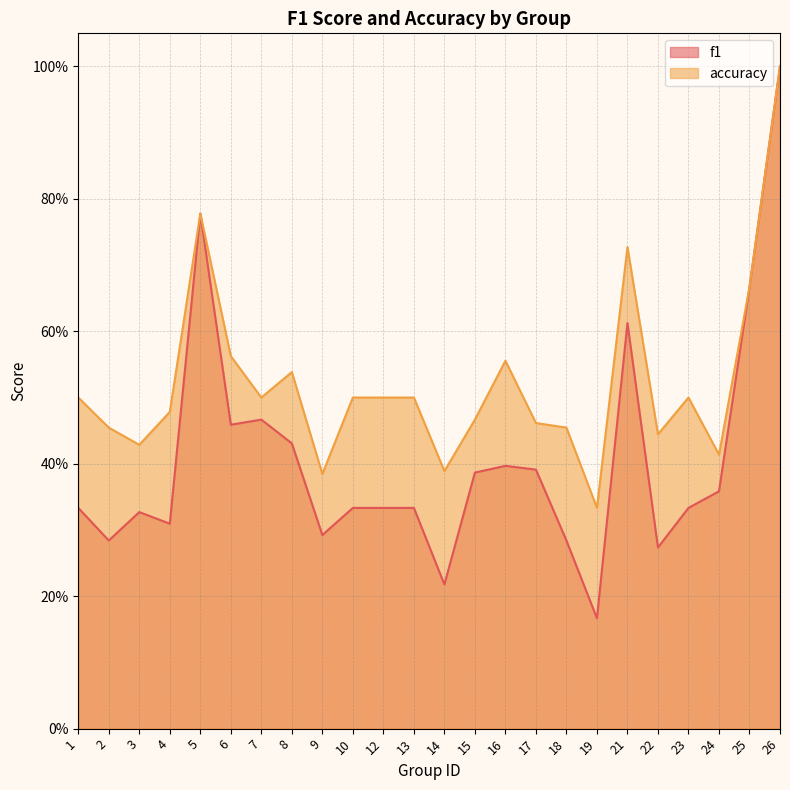

What is the difference between the maximum and minimum values in the accuracy series?

0.7